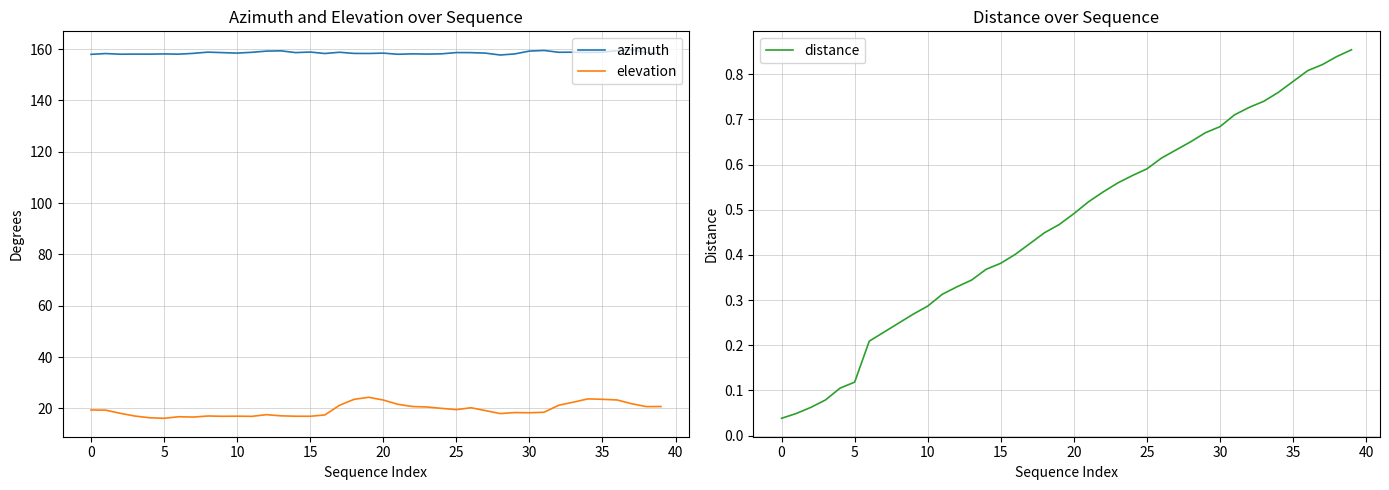

How many series are shown in this chart?

3